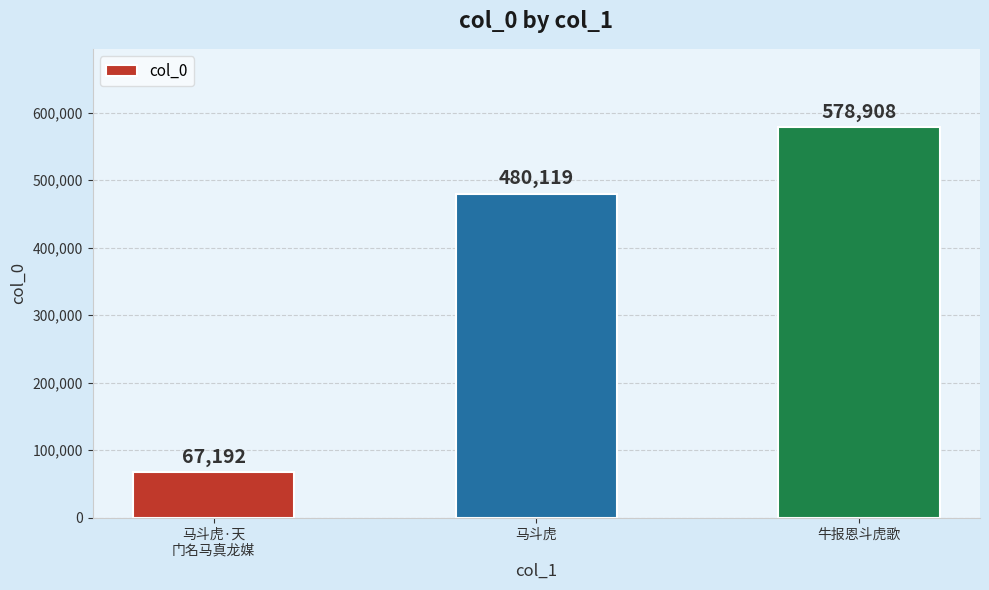

What is the change in value from 马斗虎·天
门名马真龙媒 to 马斗虎?

+412927